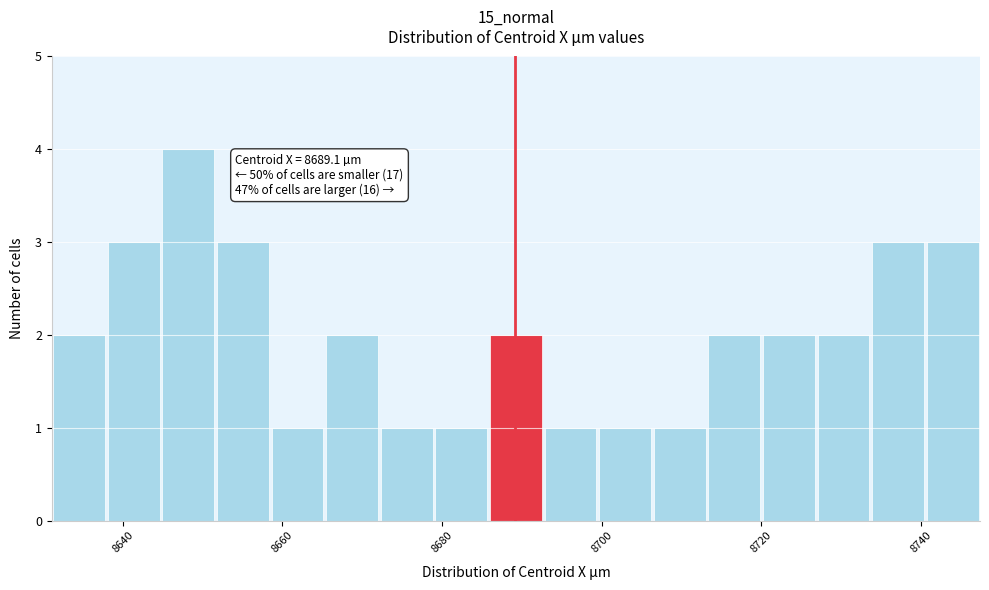

Around what value on the x-axis is the tallest bar? Give the approximate position of its centre, as read against the axis.

8648